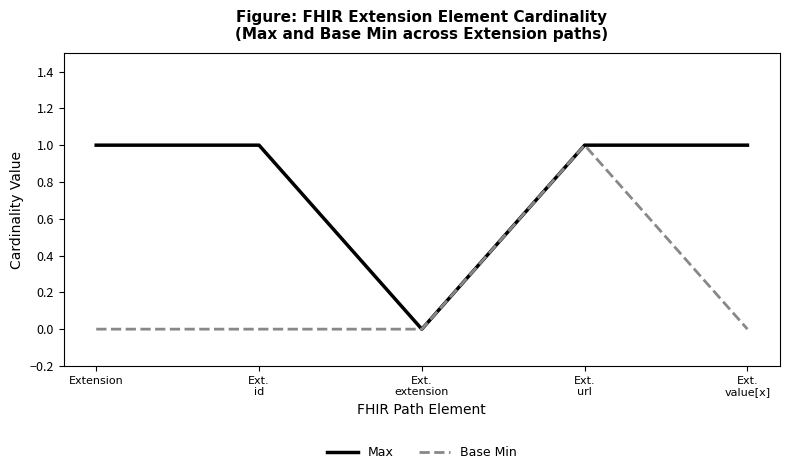

Count the Base Min values in the range 0 to 1.

5